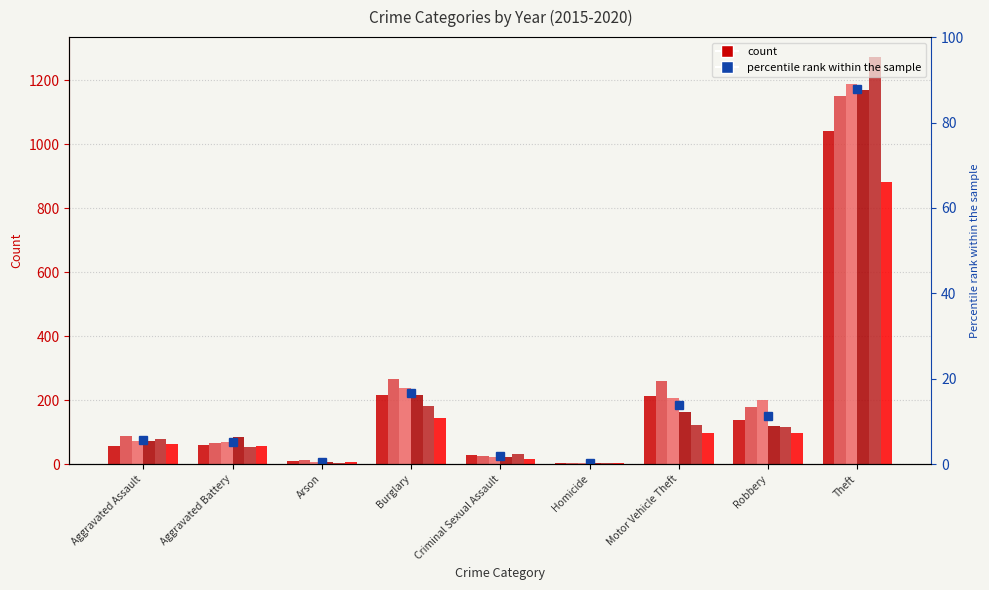

Reading right to left, transcribe all the data shown in this chart.

2015: Theft=1041	Robbery=139	Motor Vehicle Theft=212	Homicide=5	Criminal Sexual Assault=29	Burglary=216	Arson=10	Aggravated Battery=60	Aggravated Assault=56
2016: Theft=1151	Robbery=178	Motor Vehicle Theft=259	Homicide=4	Criminal Sexual Assault=26	Burglary=266	Arson=12	Aggravated Battery=66	Aggravated Assault=88
2017: Theft=1188	Robbery=202	Motor Vehicle Theft=208	Homicide=4	Criminal Sexual Assault=22	Burglary=237	Arson=7	Aggravated Battery=71	Aggravated Assault=72
2018: Theft=1170	Robbery=121	Motor Vehicle Theft=163	Homicide=4	Criminal Sexual Assault=24	Burglary=218	Arson=7	Aggravated Battery=86	Aggravated Assault=72
2019: Theft=1272	Robbery=116	Motor Vehicle Theft=123	Homicide=4	Criminal Sexual Assault=31	Burglary=182	Arson=5	Aggravated Battery=53	Aggravated Assault=80
2020: Theft=884	Robbery=97	Motor Vehicle Theft=99	Homicide=5	Criminal Sexual Assault=15	Burglary=146	Arson=7	Aggravated Battery=57	Aggravated Assault=62